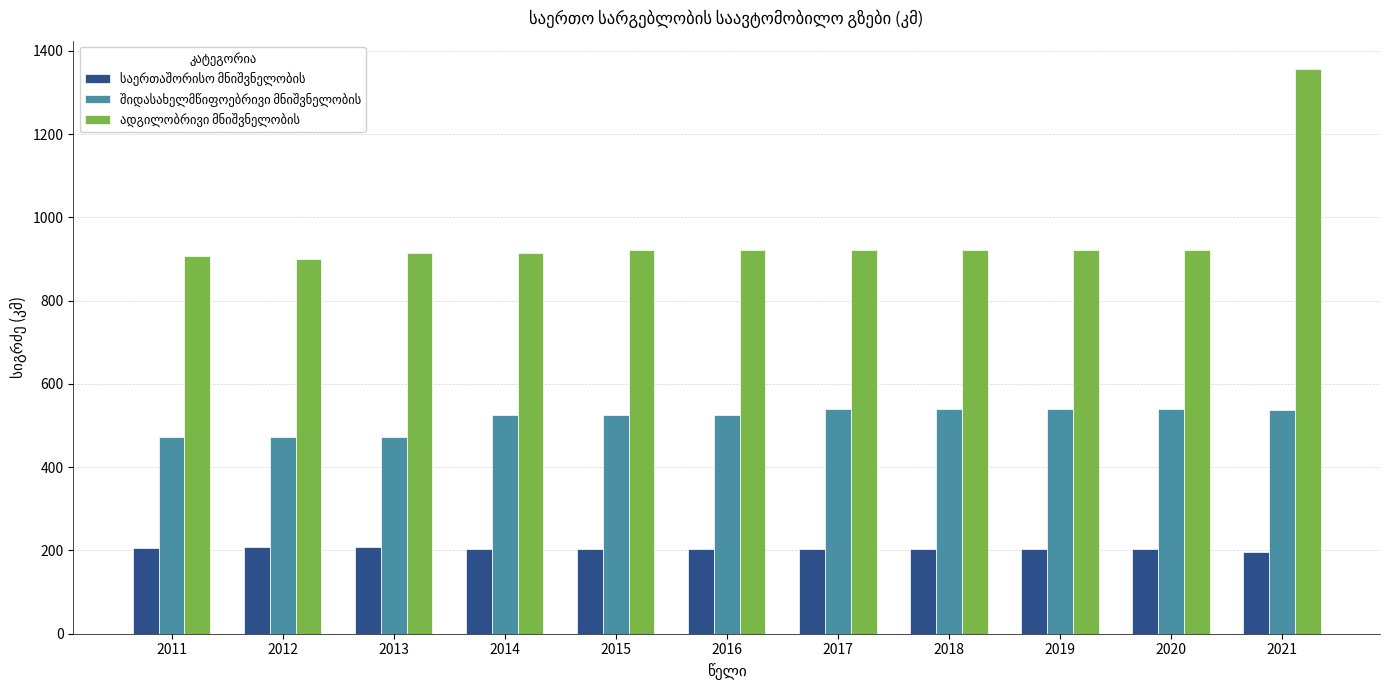

What is the total value across all series at 2016?

1648.0